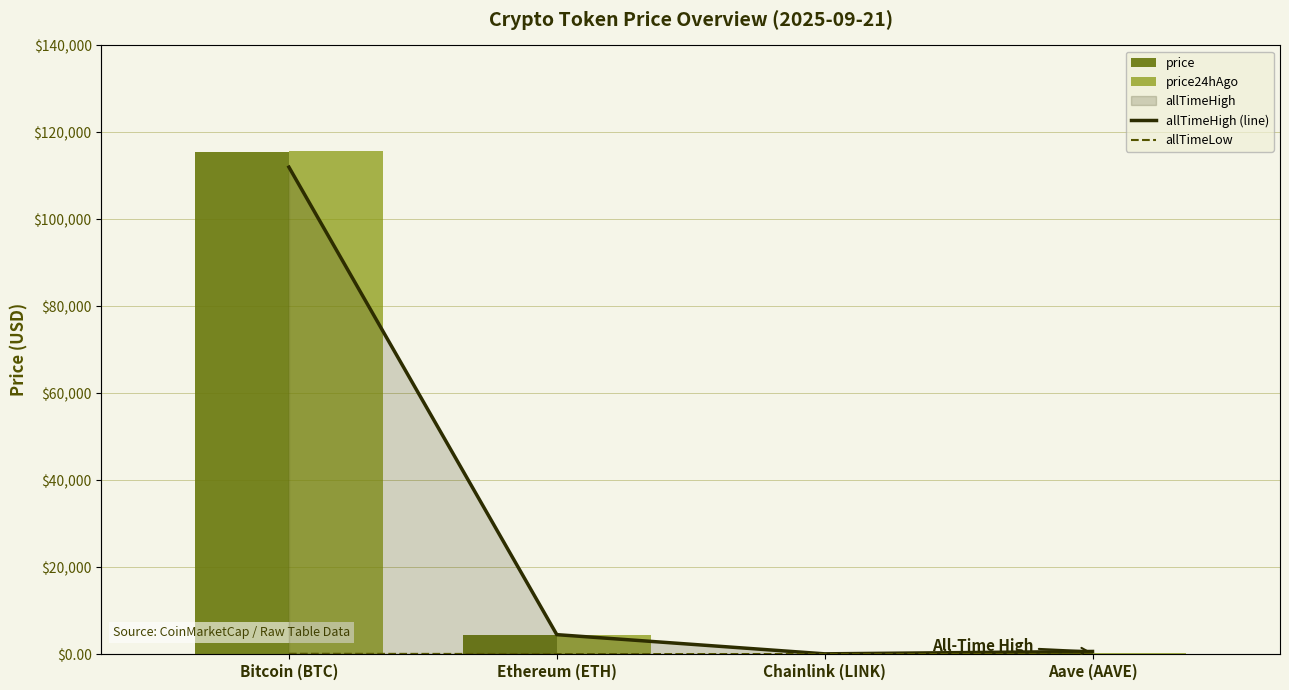

What is the sum of the allTimeHigh (line) values at Chainlink (LINK) and Ethereum (ETH)?

4998.8